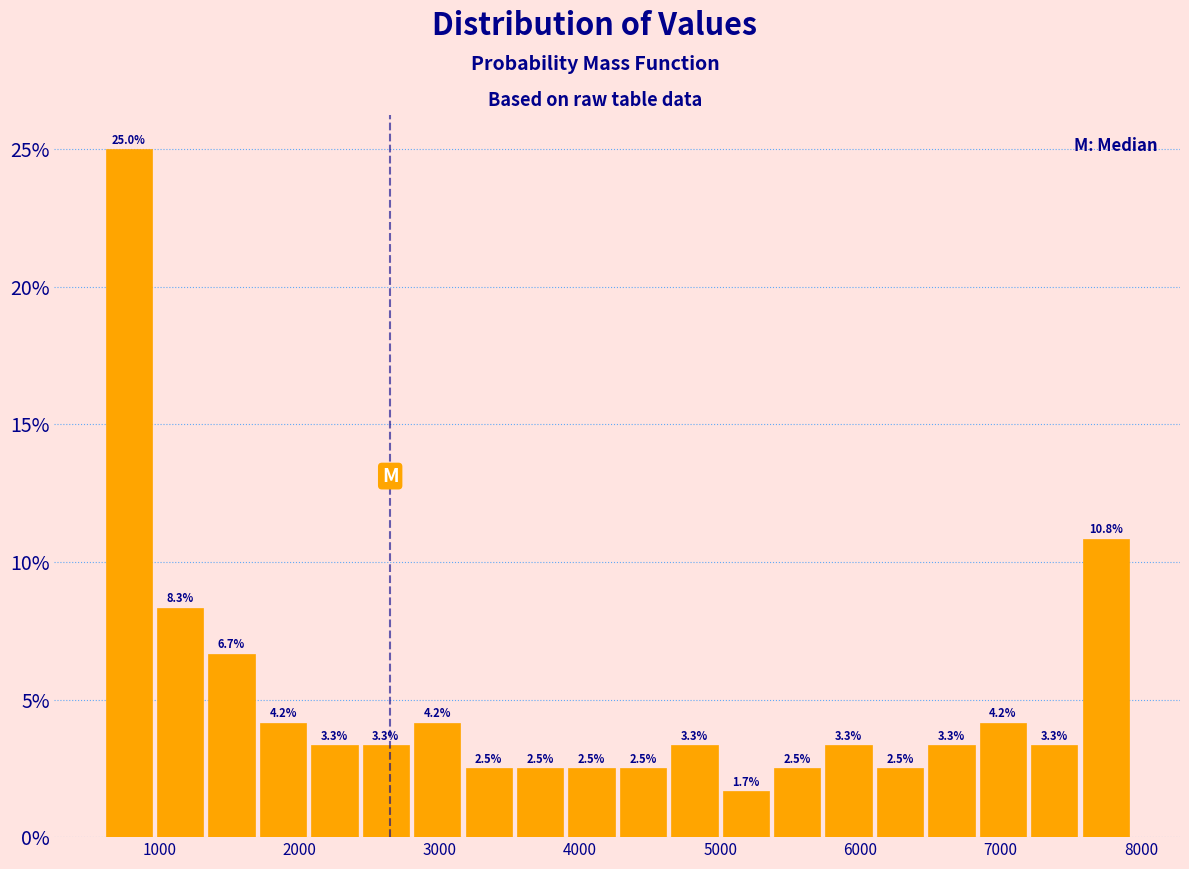

Around what value on the x-axis is the tallest bar? Give the approximate position of its centre, as read against the axis.

800